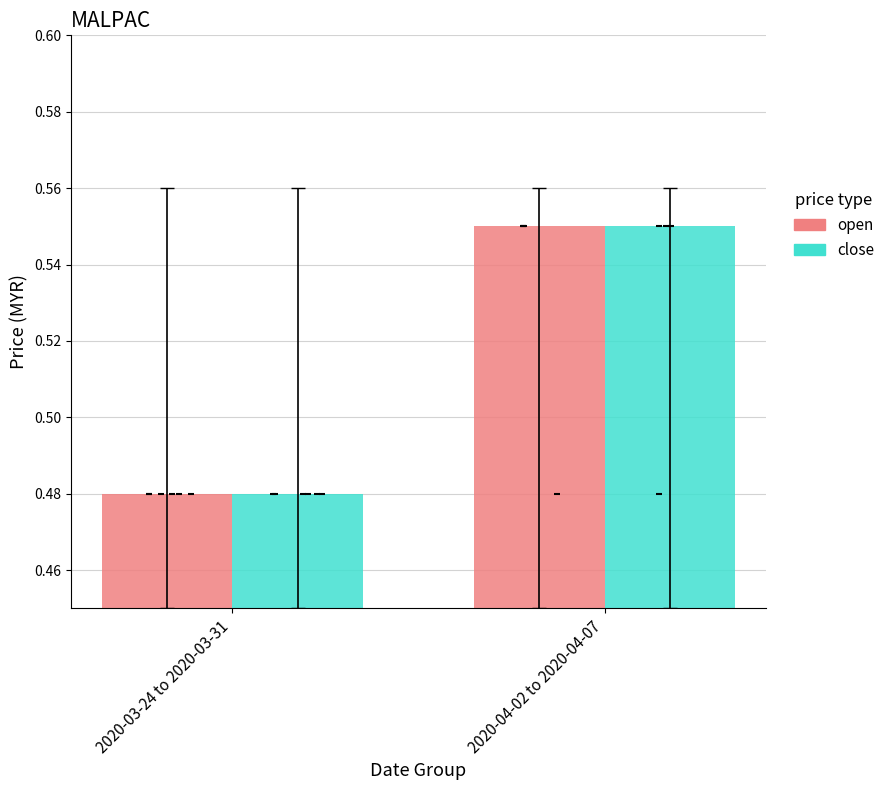

At how many categories does at least one series exceed 0?

2